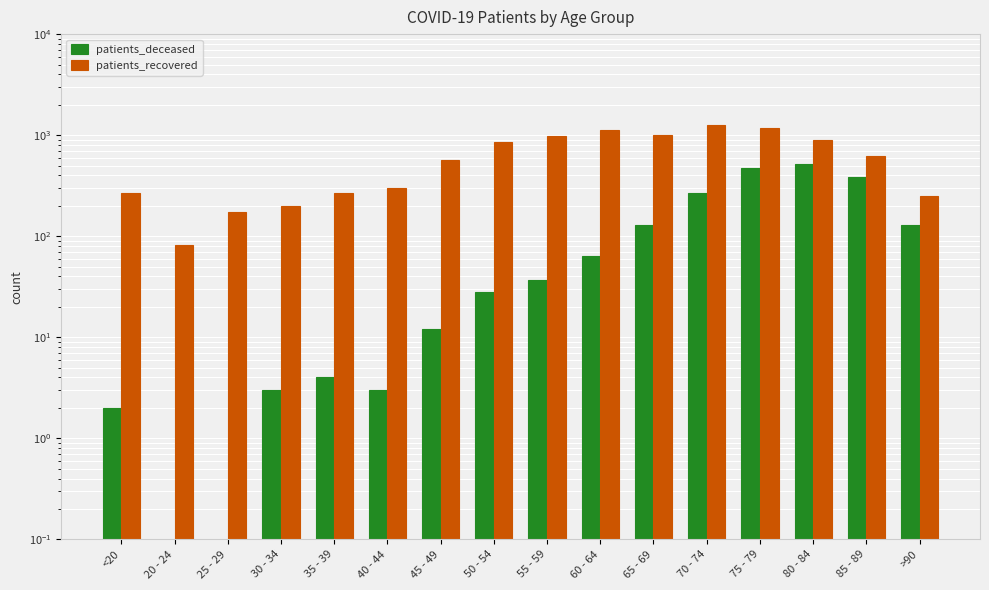

Reading left to right, transcribe all the data shown in this chart.

patients_deceased: 2	0	0	3	4	3	12	28	37	63	128	268	469	521	384	128
patients_recovered: 268	81	174	200	265	302	565	848	976	1119	994	1253	1175	894	620	248